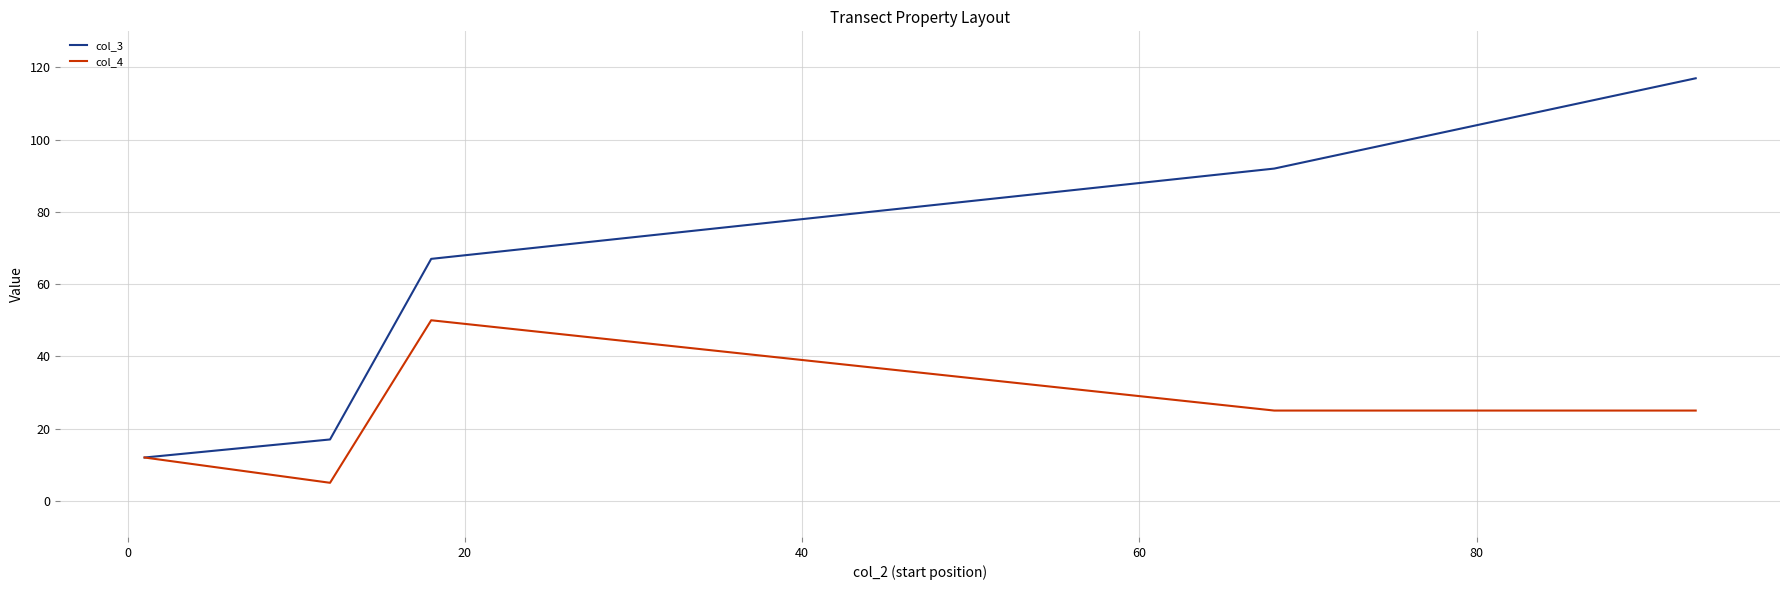

Which series has the largest range (max minus min)?

col_3